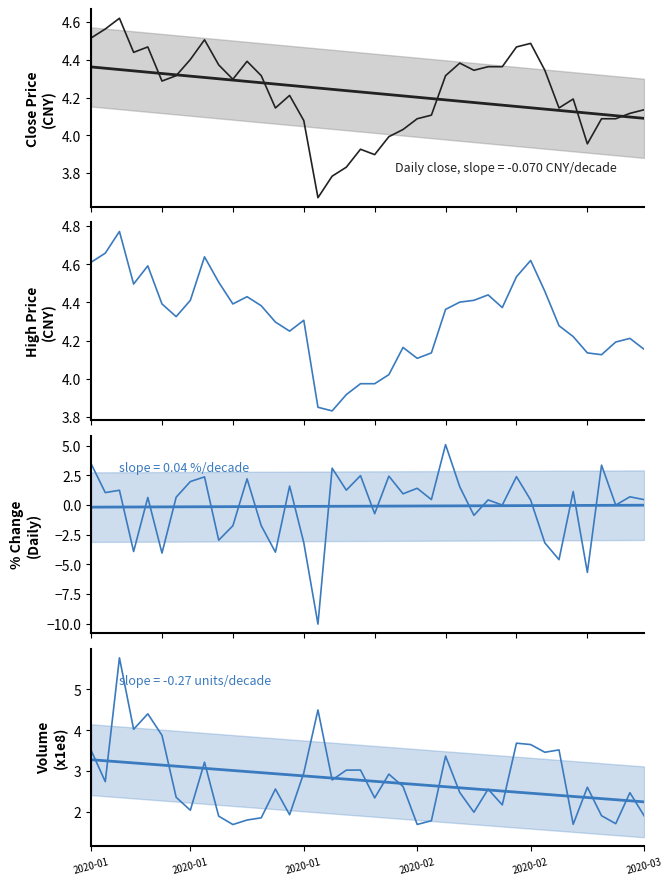

In Close price, how many points are lower than both neighbors (excluding endpoints)?

9